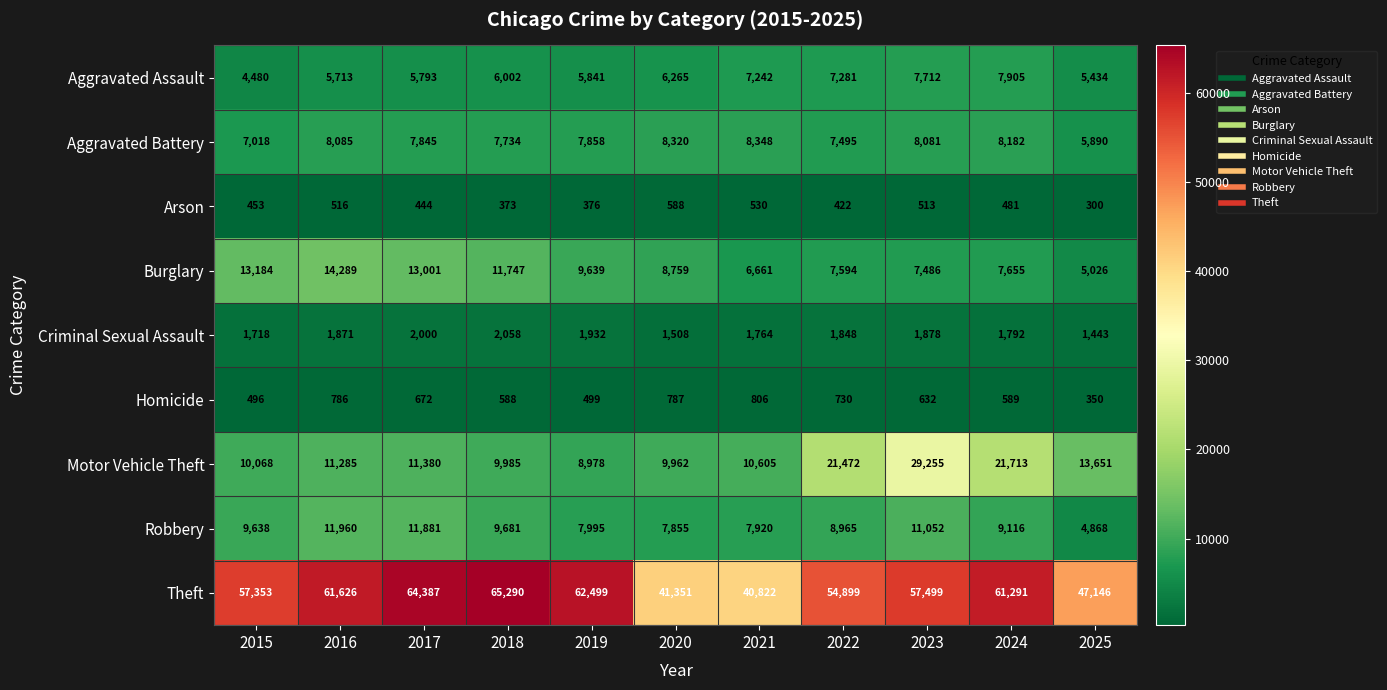

At which category is the sum across all series the highest?

2023